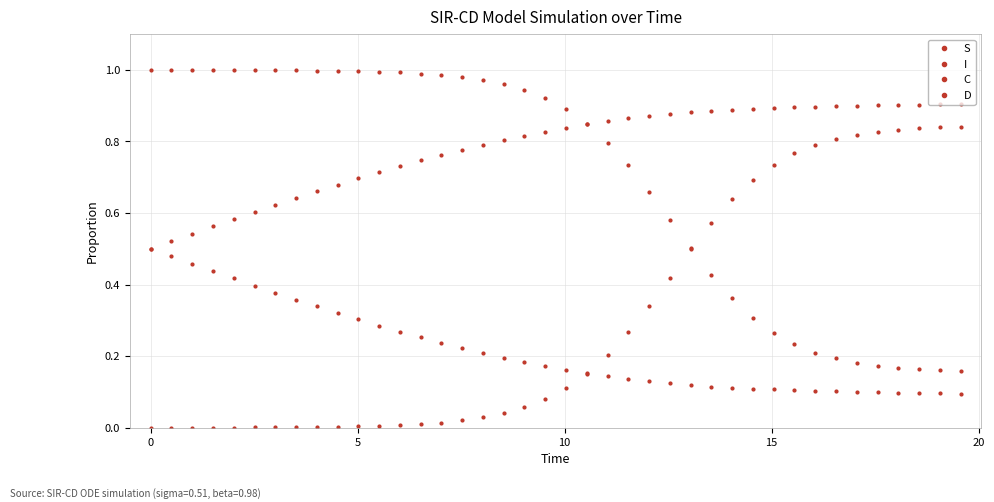

How many distinct data groups are displayed?

4